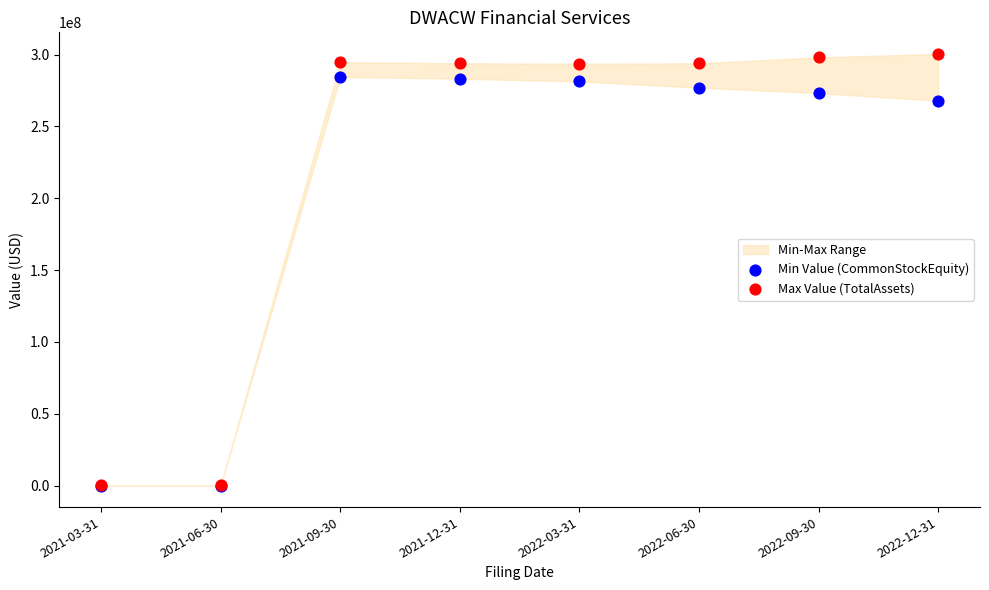

In the Min Value (CommonStockEquity) series, what Y value is closest to 142246346?

267964638